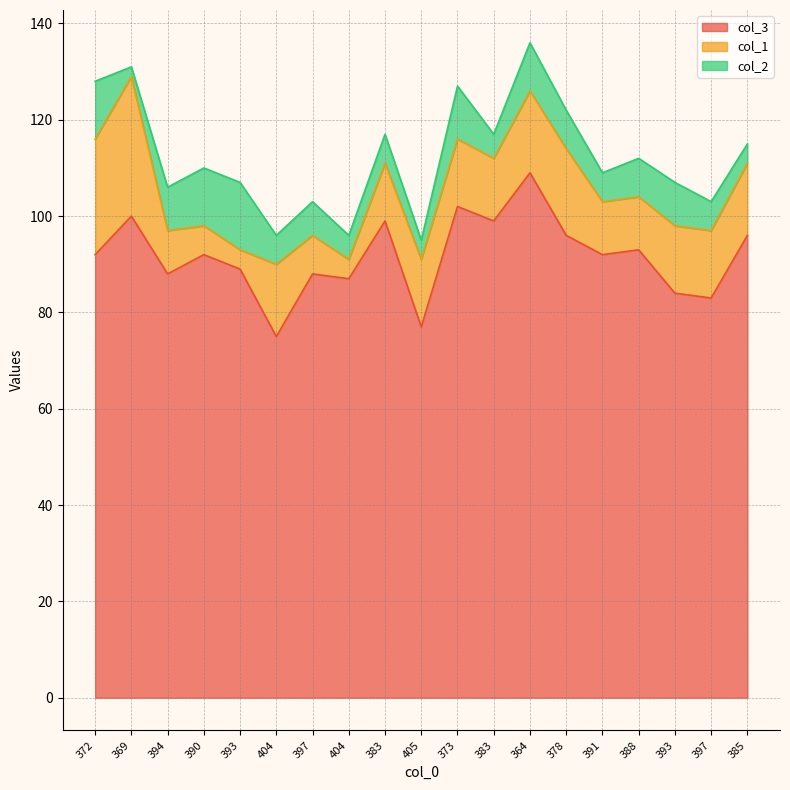

What is the difference between the maximum and minimum values in the col_3 series?

34